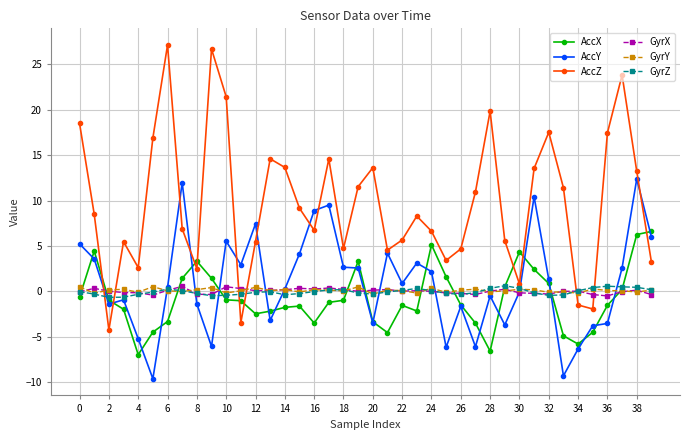

Which series has the widest spread of values?

AccZ